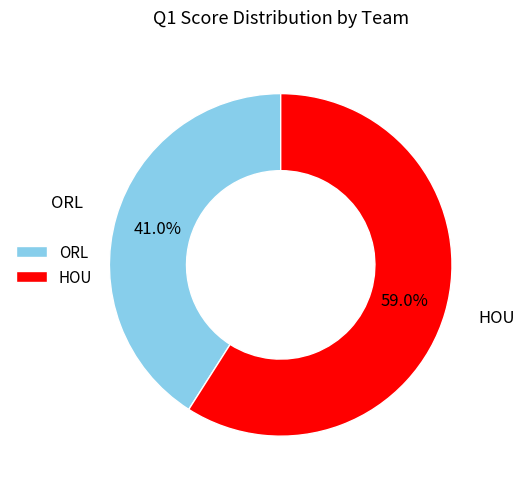

Is there any slice that represents more than half of the pie?

Yes